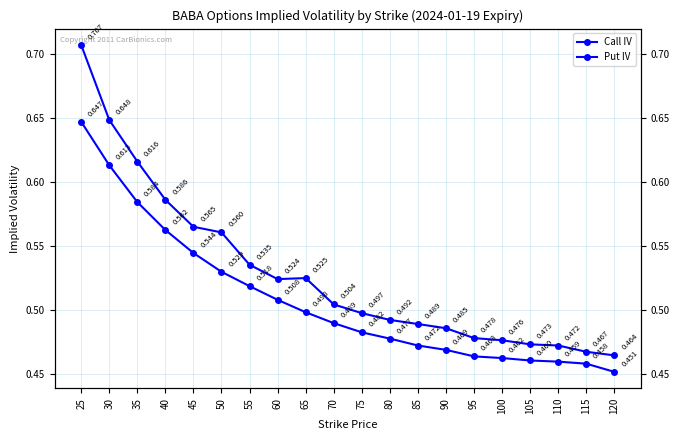

What is the value of the Put IV point at the 13th from the left?

0.5